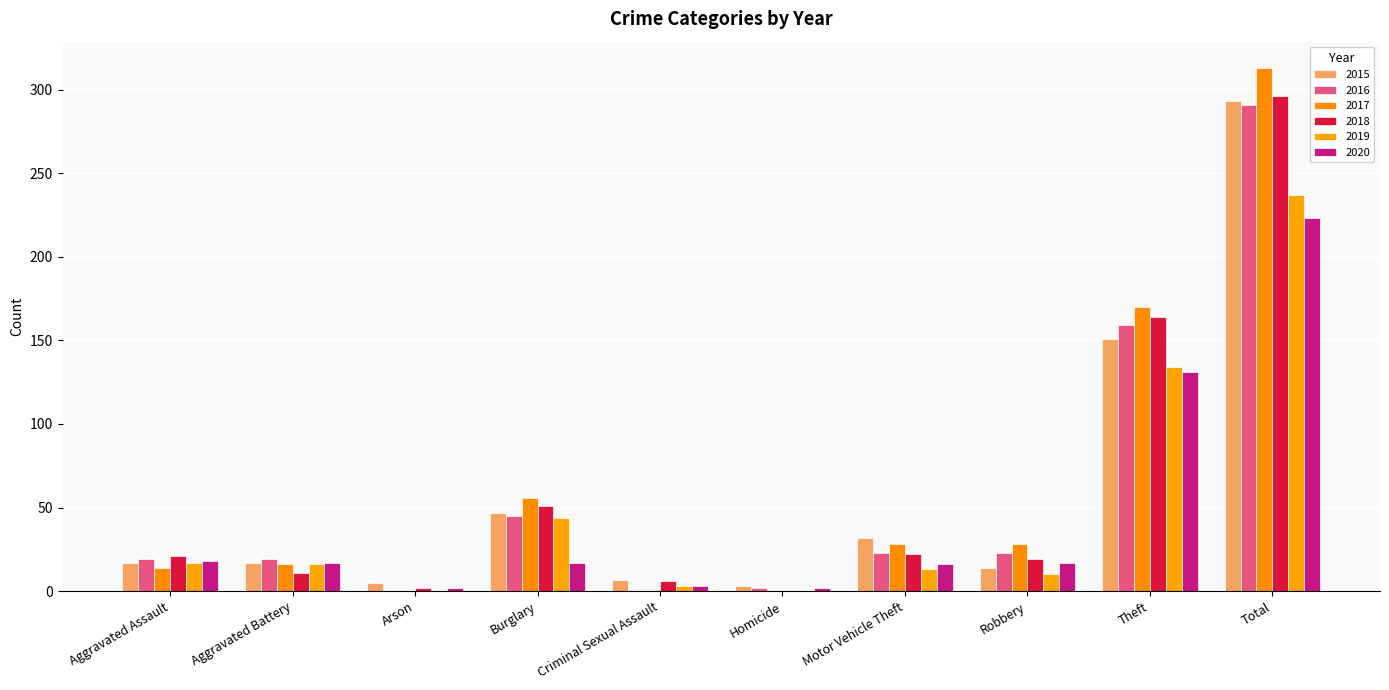

True or false: 2019 has a value of 118 at Arson.

False